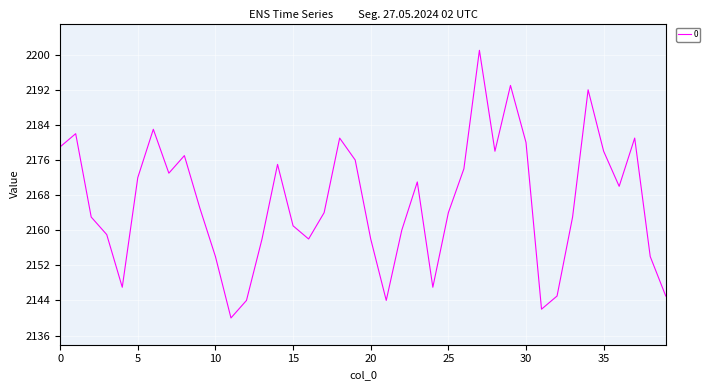

What is the maximum value shown in the chart?

2201